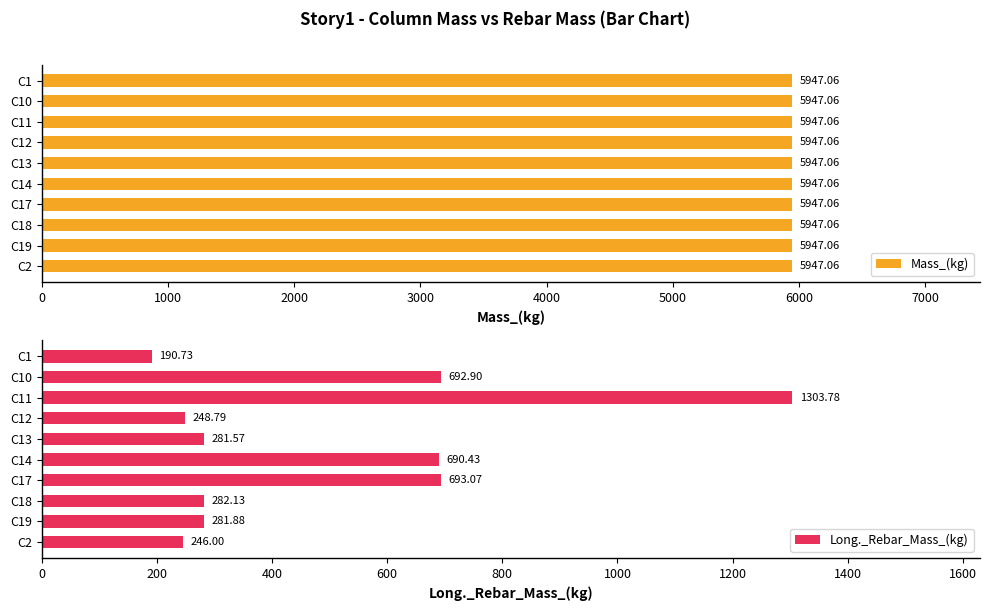

What is the difference between the Long._Rebar_Mass_(kg) values at C19 and C13?

0.3